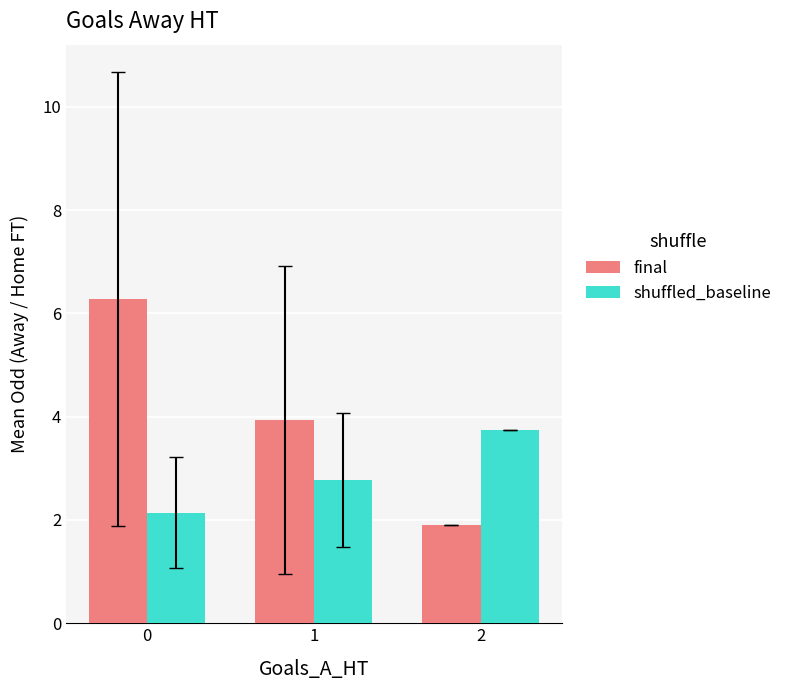

What is the total value across all series at 2?

5.7